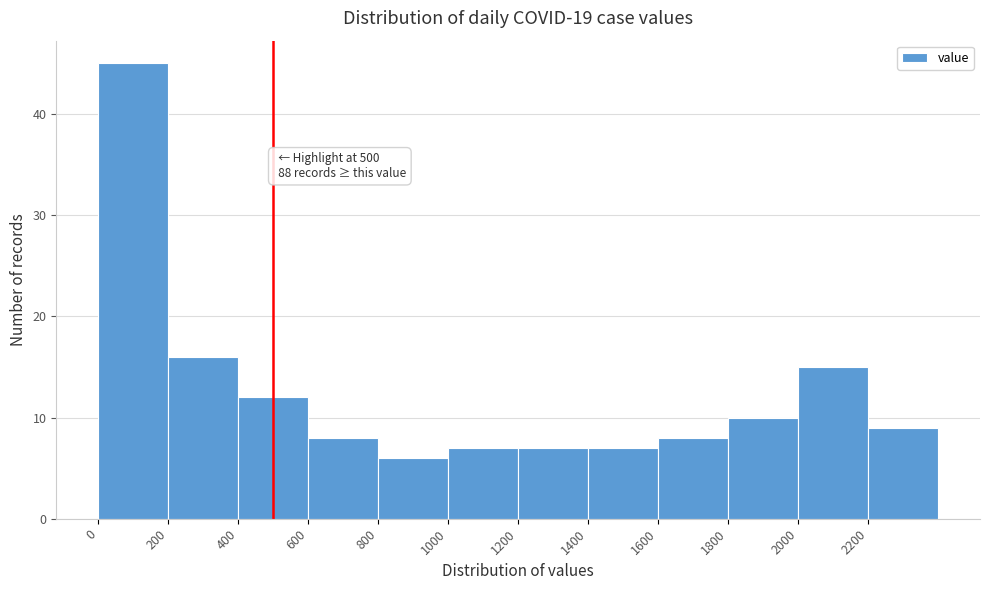

Which range on the x-axis has the tallest bar?

0 to 200